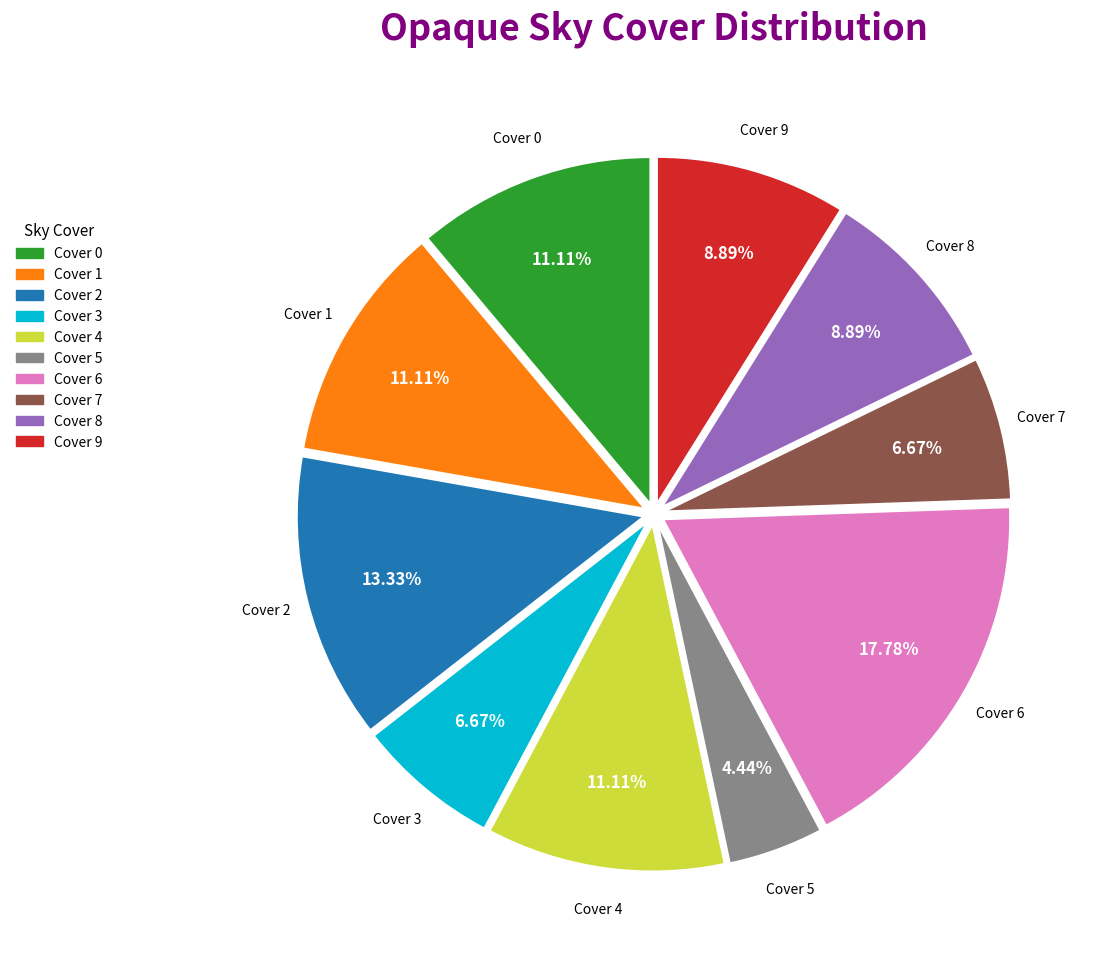

Is there a majority slice in this chart?

No